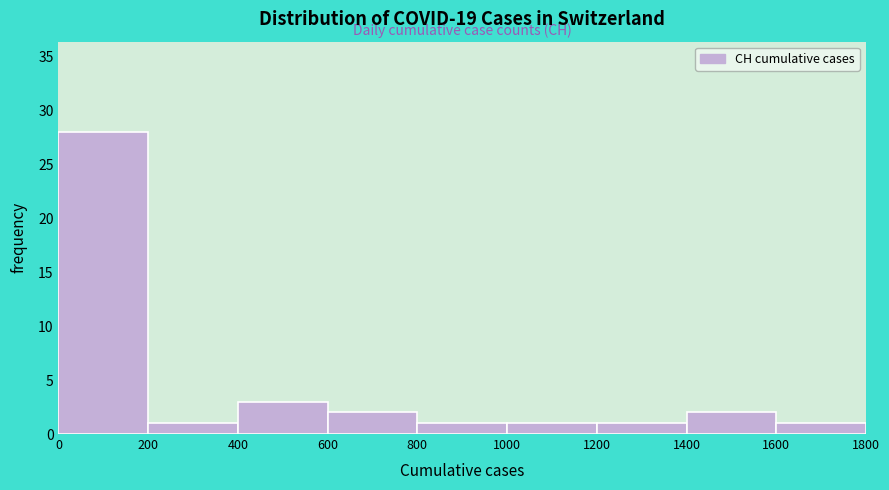

Reading left to right, transcribe this chart: for each bar, give the range it covers on the x-axis and its height. The values are not printed on the chart, so give them approximately, as read against the axis.

0 to 200: 28
200 to 400: 1
400 to 600: 3
600 to 800: 2
800 to 1000: 1
1000 to 1200: 1
1200 to 1400: 1
1400 to 1600: 2
1600 to 1800: 1